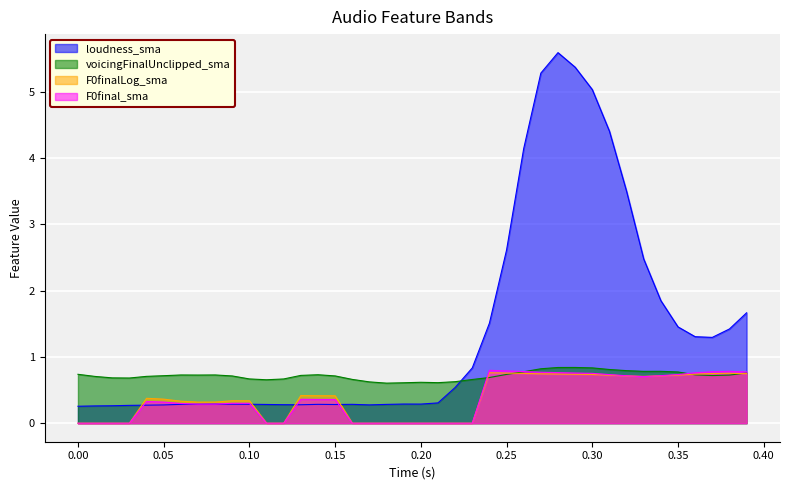

Reading left to right, list all the values displayed in this chart.

loudness_sma: 0.0=0.3	0.01=0.3	0.02=0.3	0.03=0.3	0.04=0.3	0.05=0.3	0.06=0.3	0.07=0.3	0.08=0.3	0.09=0.3	0.1=0.3	0.11=0.3	0.12=0.3	0.13=0.3	0.14=0.3	0.15=0.3	0.16=0.3	0.17=0.3	0.18=0.3	0.19=0.3	0.2=0.3	0.21=0.3	0.22=0.5	0.23=0.8	0.24=1.5	0.25=2.6	0.26=4.1	0.27=5.3	0.28=5.6	0.29=5.4	0.3=5.0	0.31=4.4	0.32=3.5	0.33=2.5	0.34=1.8	0.35=1.5	0.36=1.3	0.37=1.3	0.38=1.4	0.39=1.7
voicingFinalUnclipped_sma: 0.0=0.7	0.01=0.7	0.02=0.7	0.03=0.7	0.04=0.7	0.05=0.7	0.06=0.7	0.07=0.7	0.08=0.7	0.09=0.7	0.1=0.7	0.11=0.7	0.12=0.7	0.13=0.7	0.14=0.7	0.15=0.7	0.16=0.7	0.17=0.6	0.18=0.6	0.19=0.6	0.2=0.6	0.21=0.6	0.22=0.6	0.23=0.7	0.24=0.7	0.25=0.7	0.26=0.8	0.27=0.8	0.28=0.8	0.29=0.8	0.3=0.8	0.31=0.8	0.32=0.8	0.33=0.8	0.34=0.8	0.35=0.8	0.36=0.7	0.37=0.7	0.38=0.7	0.39=0.8
F0finalLog_sma: 0.0=0.0	0.01=0.0	0.02=0.0	0.03=0.0	0.04=0.4	0.05=0.4	0.06=0.3	0.07=0.3	0.08=0.3	0.09=0.3	0.1=0.3	0.11=0.0	0.12=0.0	0.13=0.4	0.14=0.4	0.15=0.4	0.16=0.0	0.17=0.0	0.18=0.0	0.19=0.0	0.2=0.0	0.21=0.0	0.22=0.0	0.23=0.0	0.24=0.8	0.25=0.8	0.26=0.8	0.27=0.7	0.28=0.7	0.29=0.7	0.3=0.7	0.31=0.7	0.32=0.7	0.33=0.7	0.34=0.7	0.35=0.7	0.36=0.7	0.37=0.7	0.38=0.8	0.39=0.7
F0final_sma: 0.0=0.0	0.01=0.0	0.02=0.0	0.03=0.0	0.04=0.3	0.05=0.3	0.06=0.3	0.07=0.3	0.08=0.3	0.09=0.3	0.1=0.3	0.11=0.0	0.12=0.0	0.13=0.4	0.14=0.4	0.15=0.4	0.16=0.0	0.17=0.0	0.18=0.0	0.19=0.0	0.2=0.0	0.21=0.0	0.22=0.0	0.23=0.0	0.24=0.8	0.25=0.8	0.26=0.8	0.27=0.8	0.28=0.8	0.29=0.8	0.3=0.8	0.31=0.7	0.32=0.7	0.33=0.7	0.34=0.7	0.35=0.7	0.36=0.8	0.37=0.8	0.38=0.8	0.39=0.8